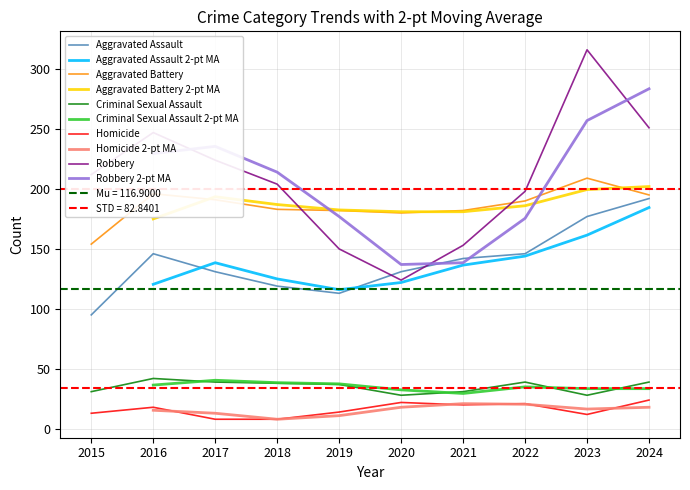

Is the value of Criminal Sexual Assault at 2024 greater than the value of Homicide at 2024?

Yes